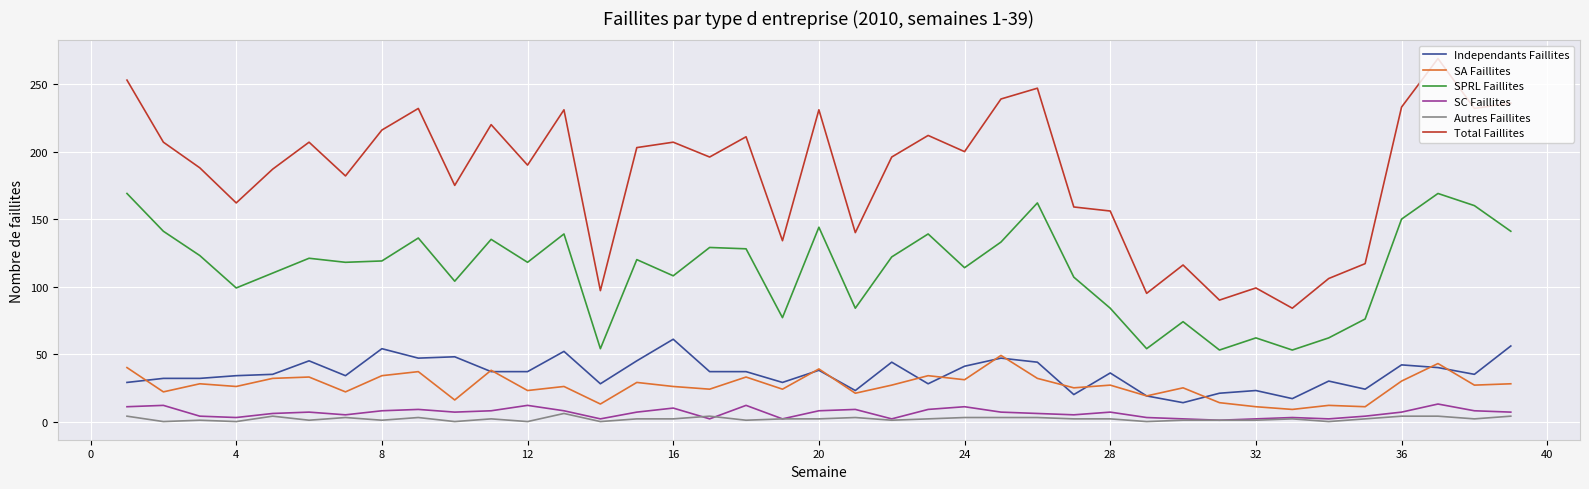

Which series has the largest total across all categories?

Total Faillites